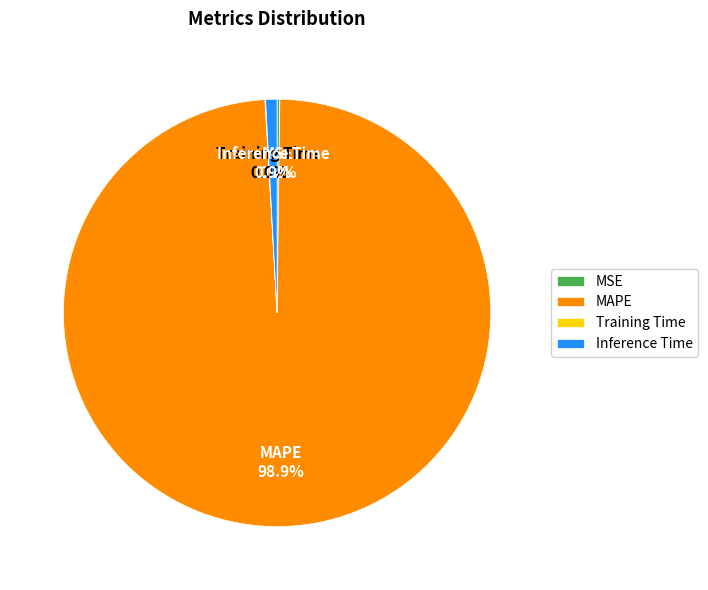

Which slice is the largest?

MAPE